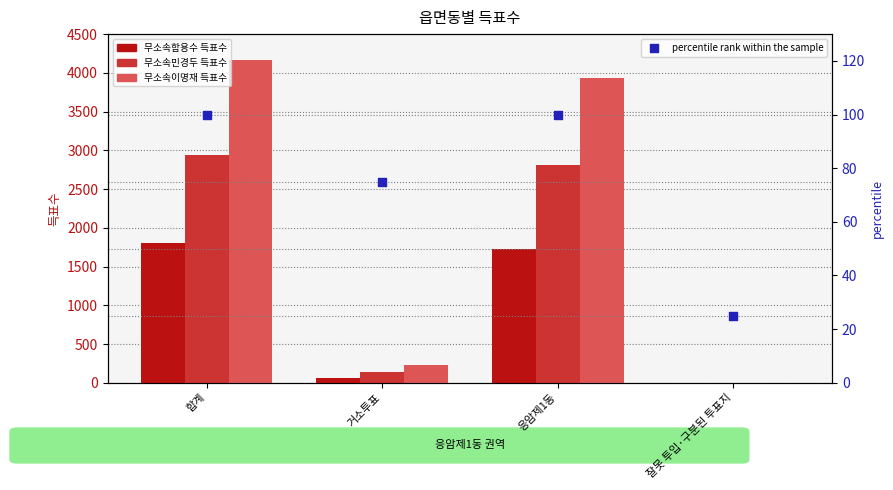

At which category is the sum across all series the highest?

합계